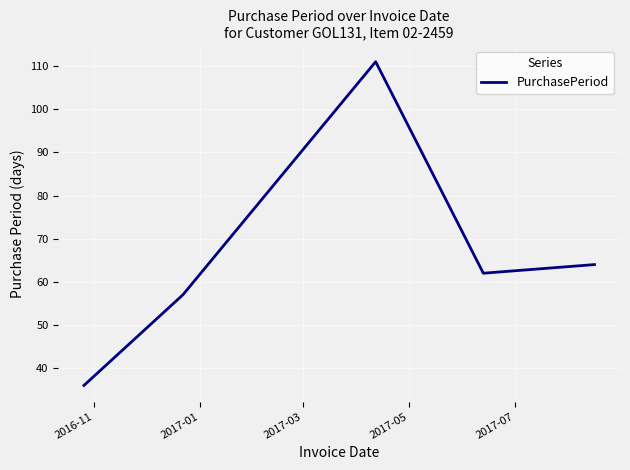

What is the average value?

66